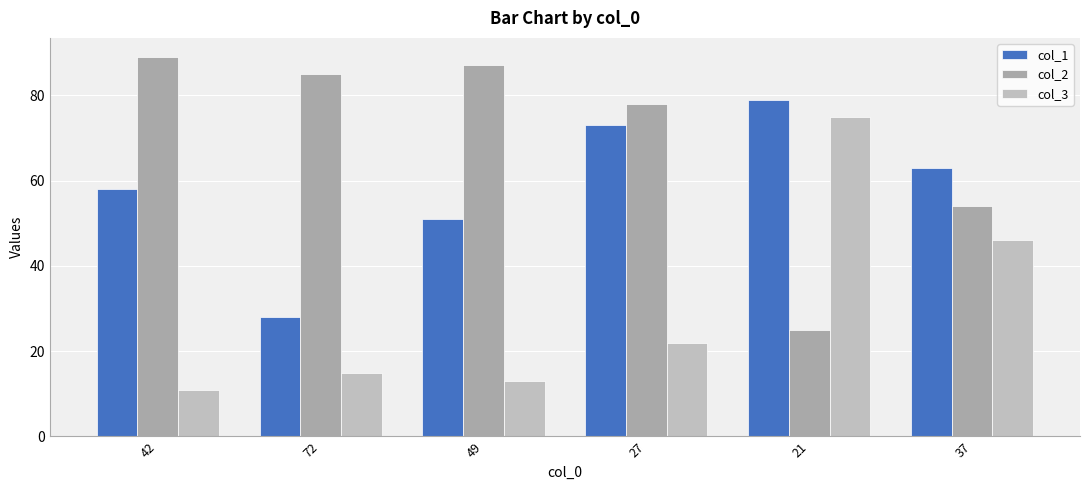

Count the number of categories in the chart.

6